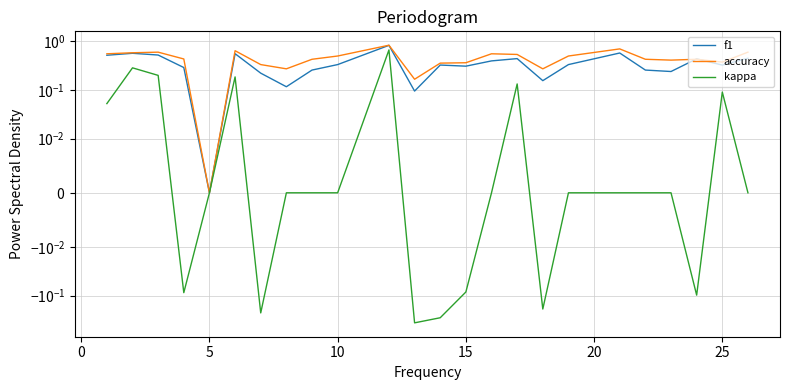

Which series has the largest total across all categories?

accuracy